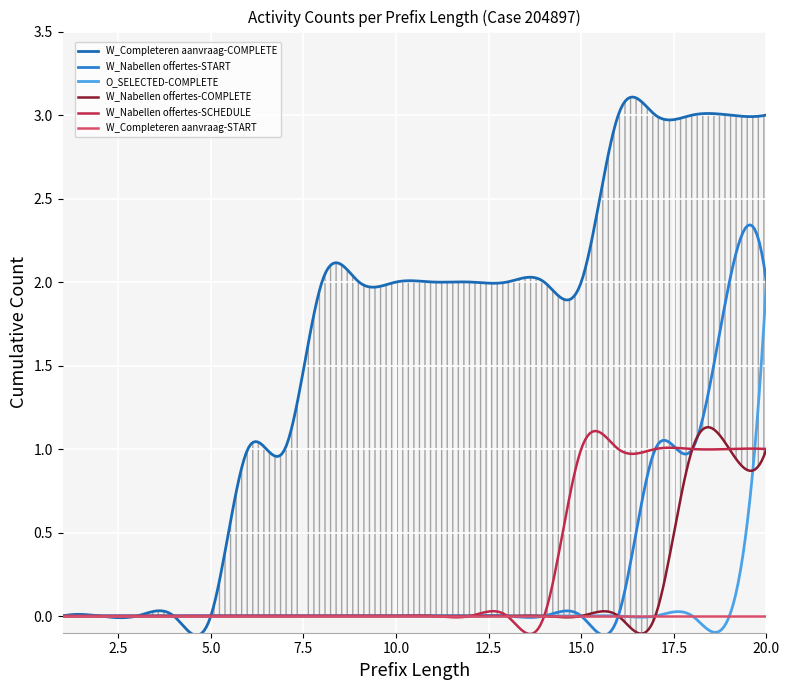

True or false: W_Completeren aanvraag-START and W_Nabellen offertes-COMPLETE intersect in this chart.

False